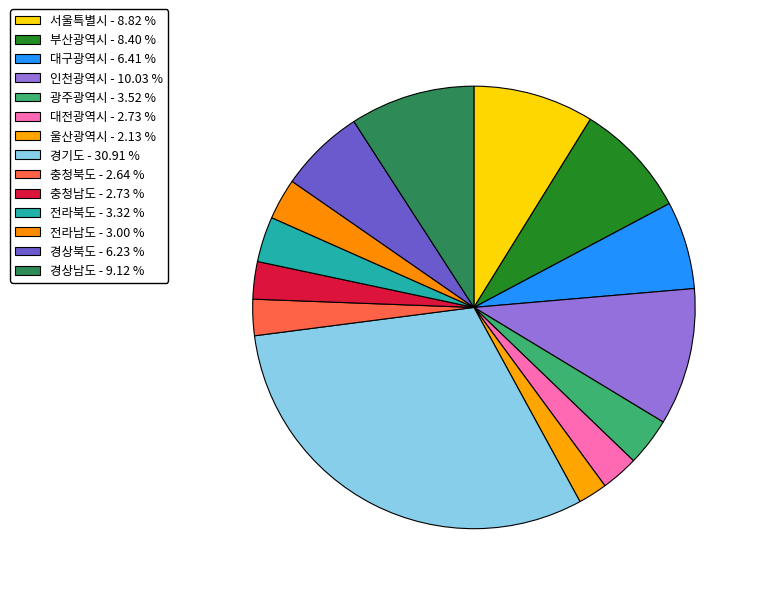

Combined, what portion of the pie is 전라남도 and 경상북도?

9.2%